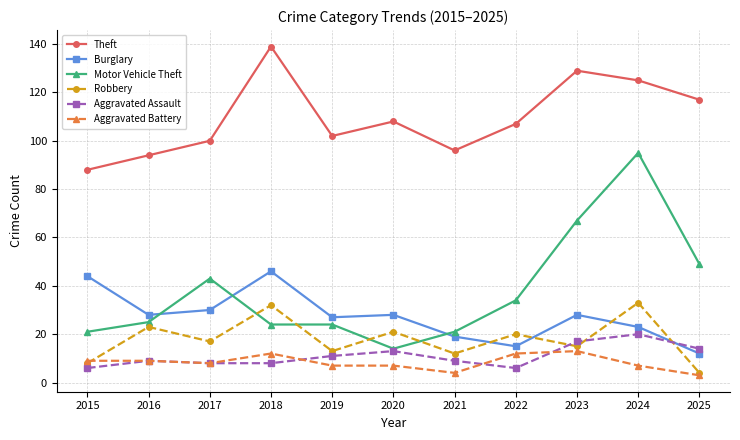

Is this an area chart (filled region under the line)?

No